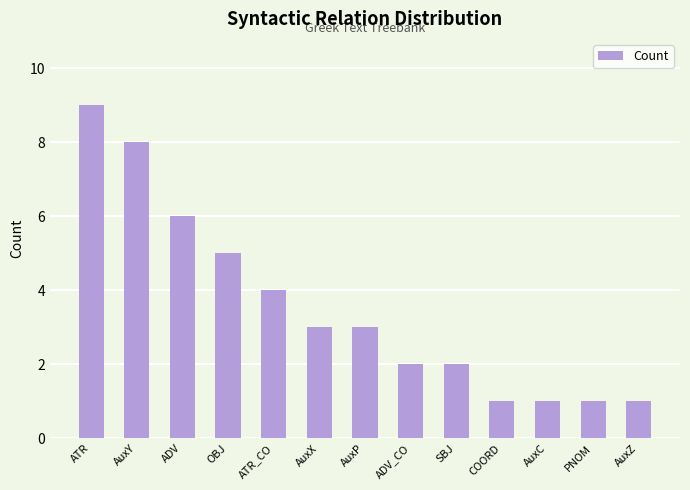

What is the greatest value displayed?

9